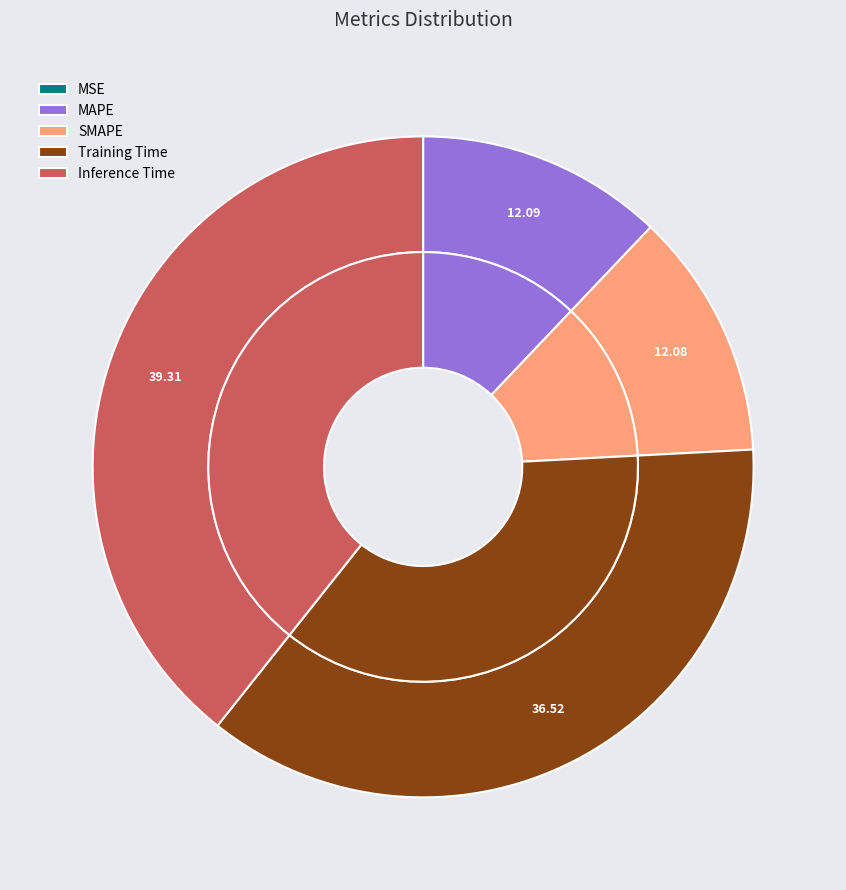

To the nearest percent, what portion does SMAPE represent?

12%